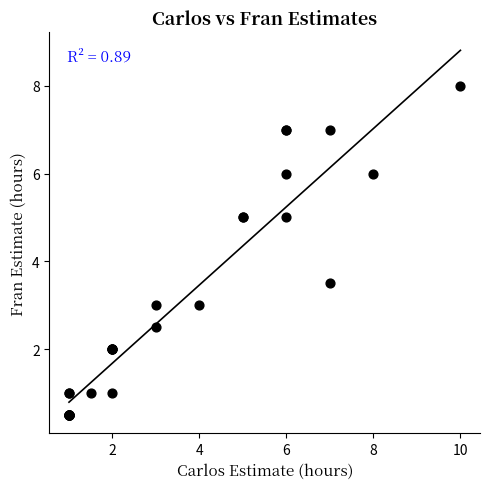

What Y value in the scatter plot is closest to 4?

3.5